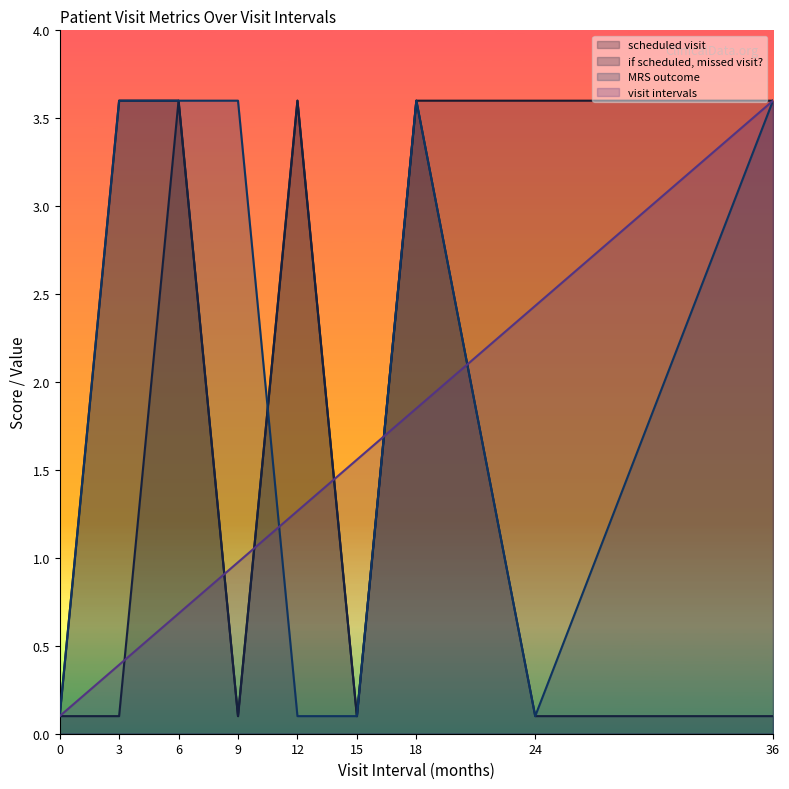

Is it true that MRS outcome equals 3.6 at 9?

True